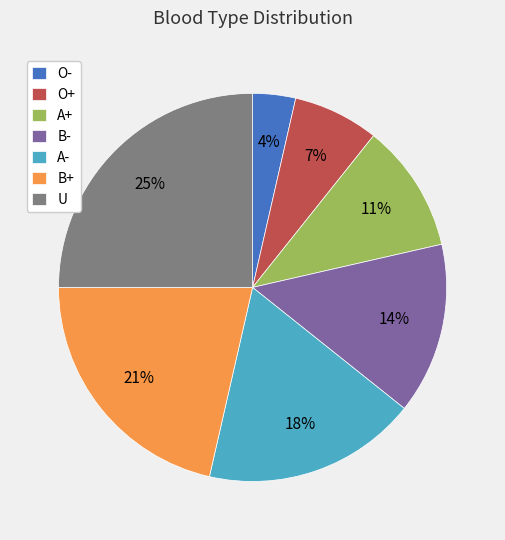

Is there any slice that represents more than half of the pie?

No